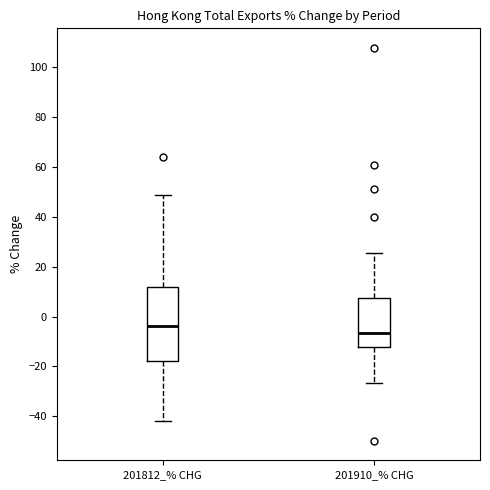

Where is the lower edge of the box for 201910_% CHG on the y-axis? The values are not printed on the chart, so give them approximately, as read against the axis.

-12